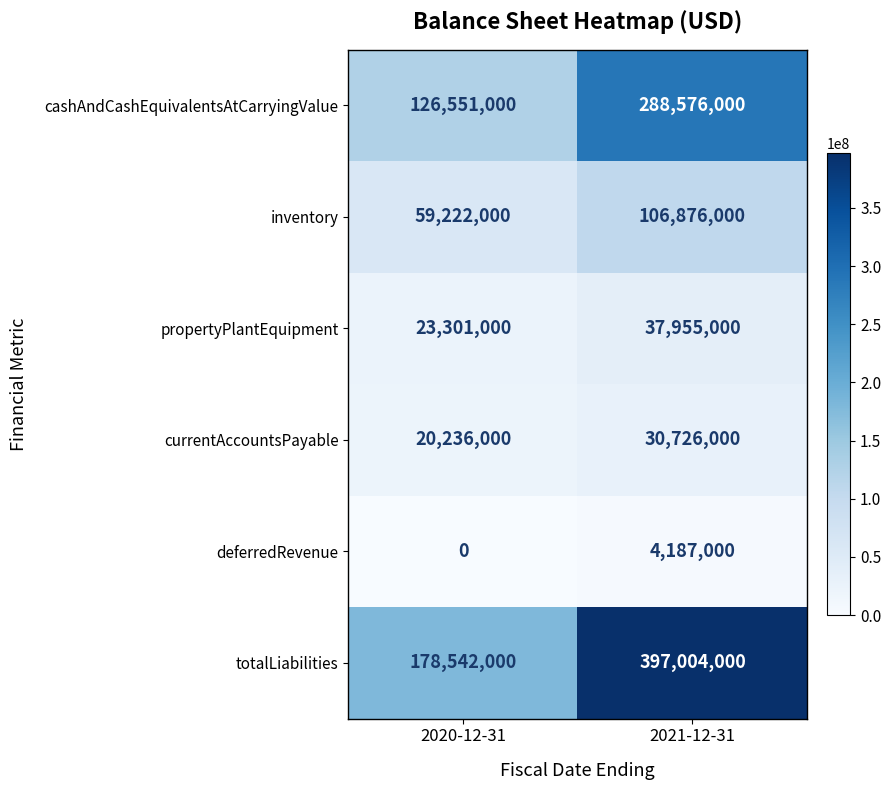

How many values in the deferredRevenue series are below 4187000?

1